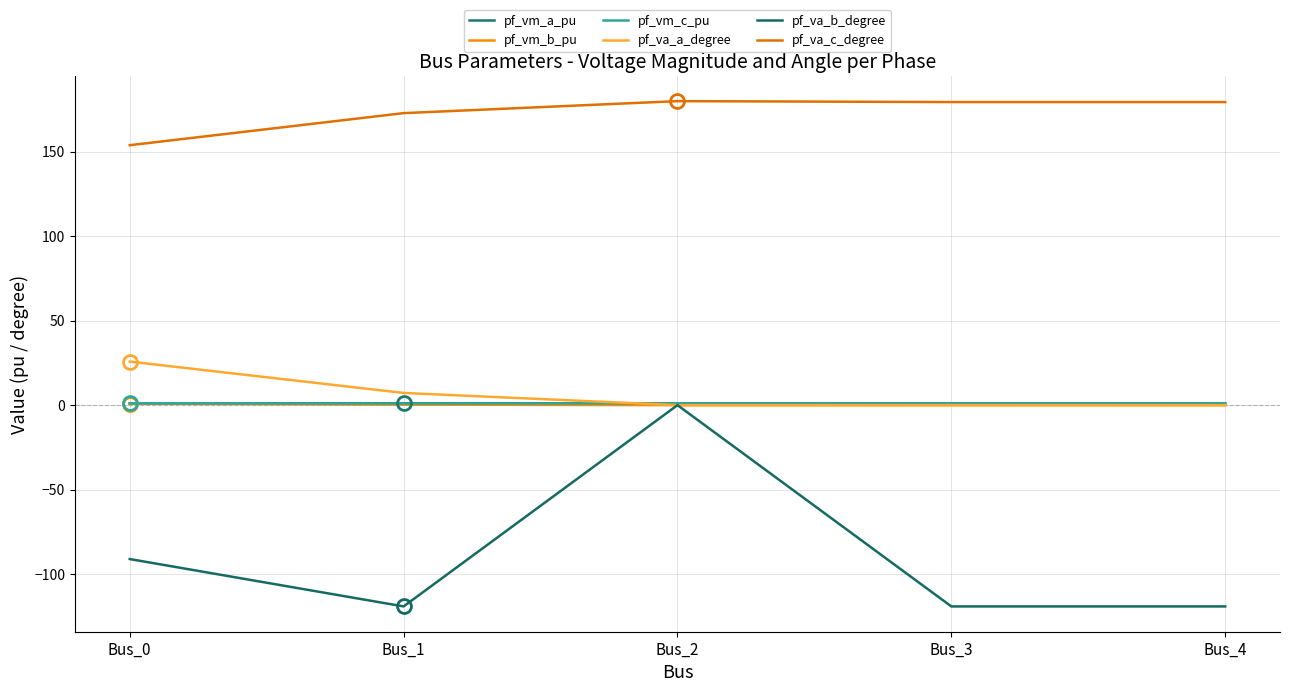

The value of pf_vm_a_pu at Bus_3 is 1.4. True or false?

False